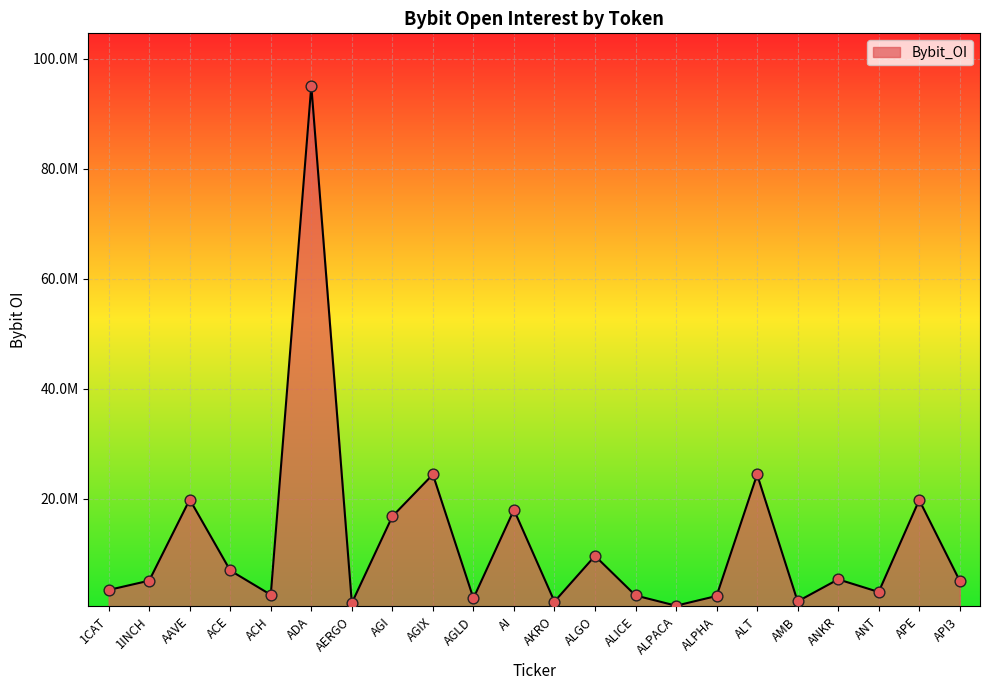

Between 1INCH and APE, which is larger?

APE